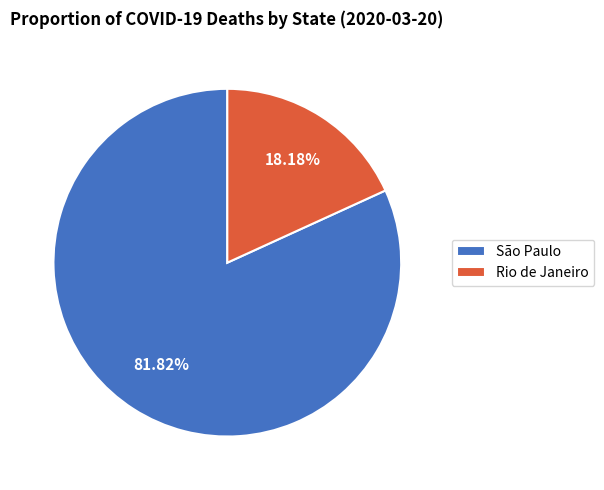

What is the majority slice?

São Paulo